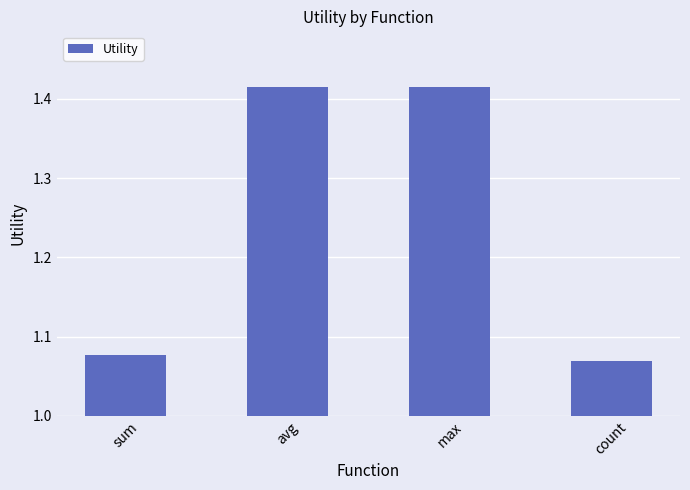

How many values are between 1 and 2?

4